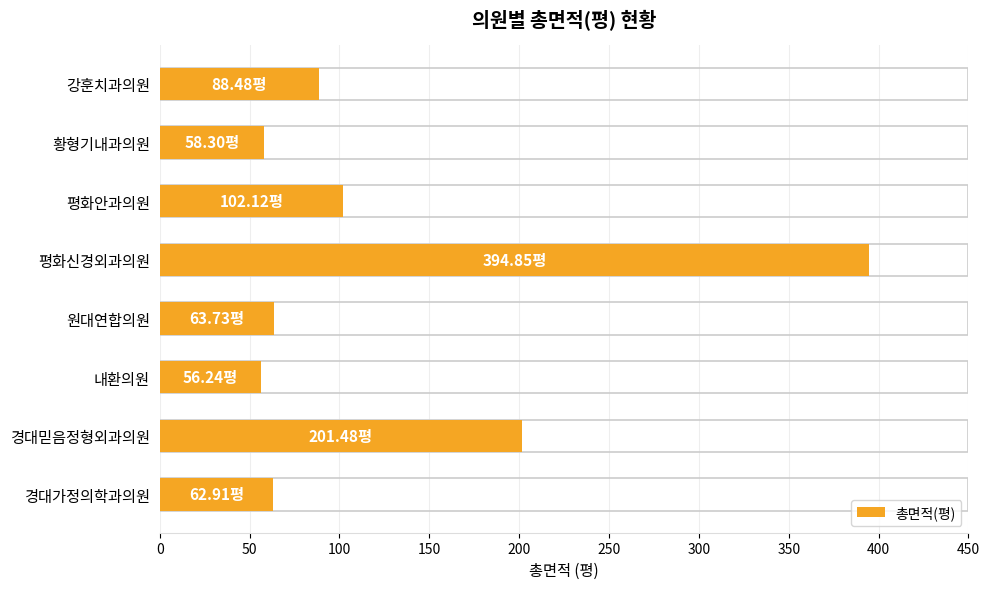

At which category does the chart reach its peak across all series?

평화신경외과의원